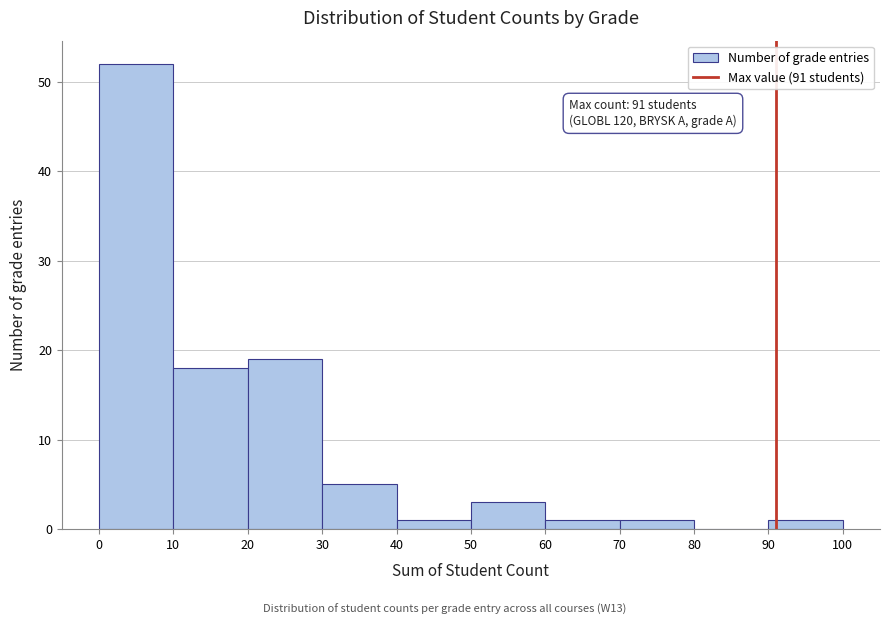

Over which range of the x-axis is the bar tallest?

0 to 10